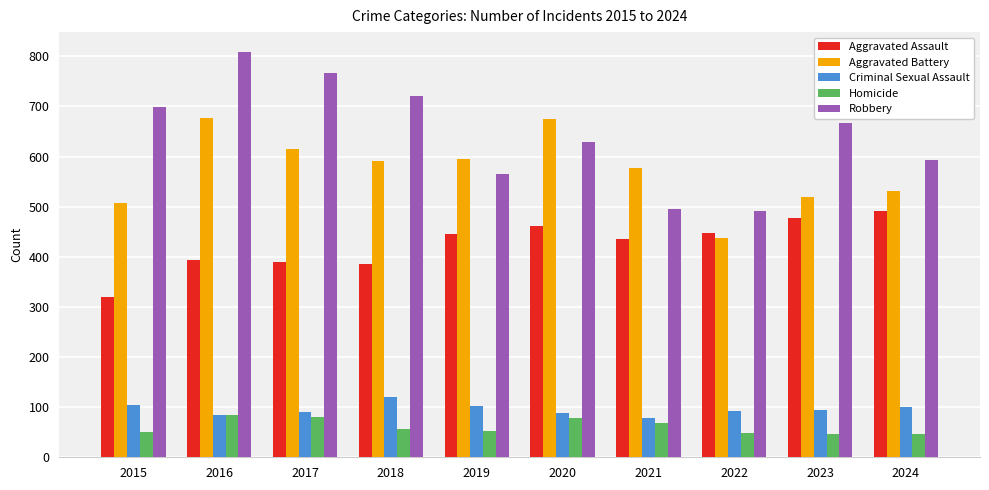

Rank the series by their maximum value, from lowest to highest.

Homicide, Criminal Sexual Assault, Aggravated Assault, Aggravated Battery, Robbery